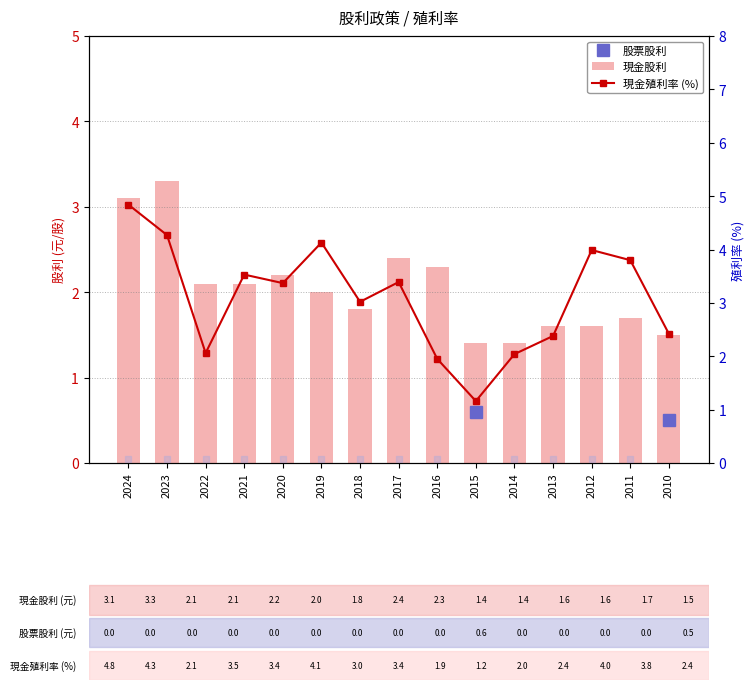

At which label does 現金股利 first exceed 2?

2024